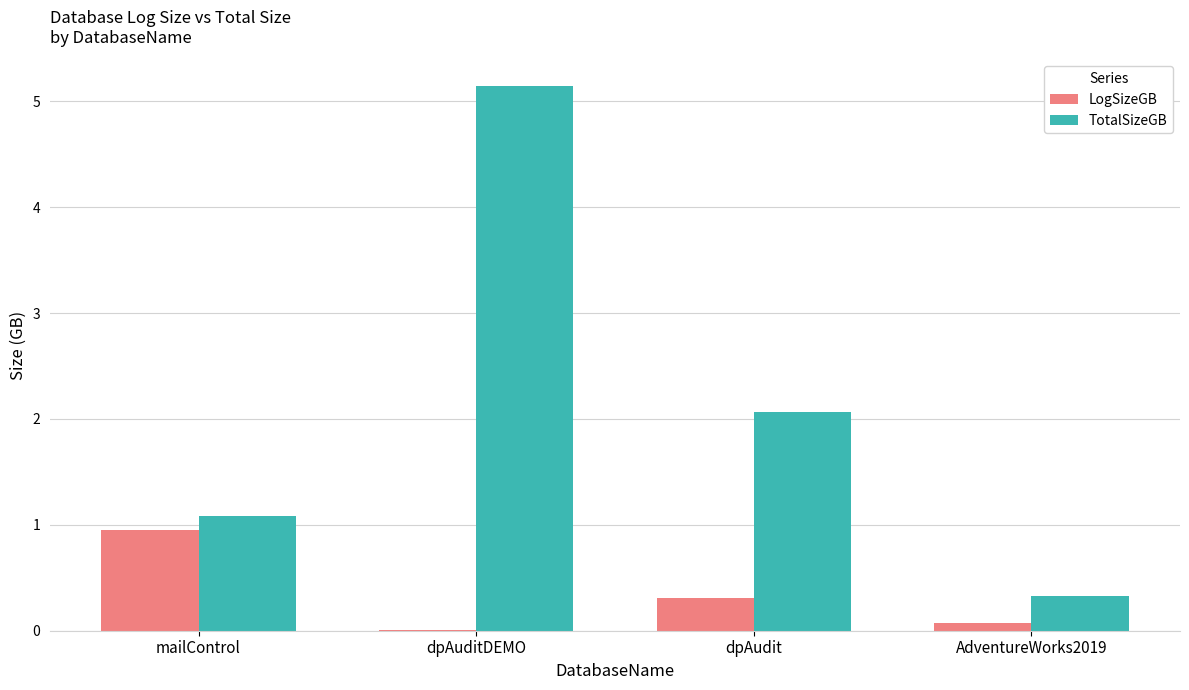

Which series has the largest range (max minus min)?

TotalSizeGB